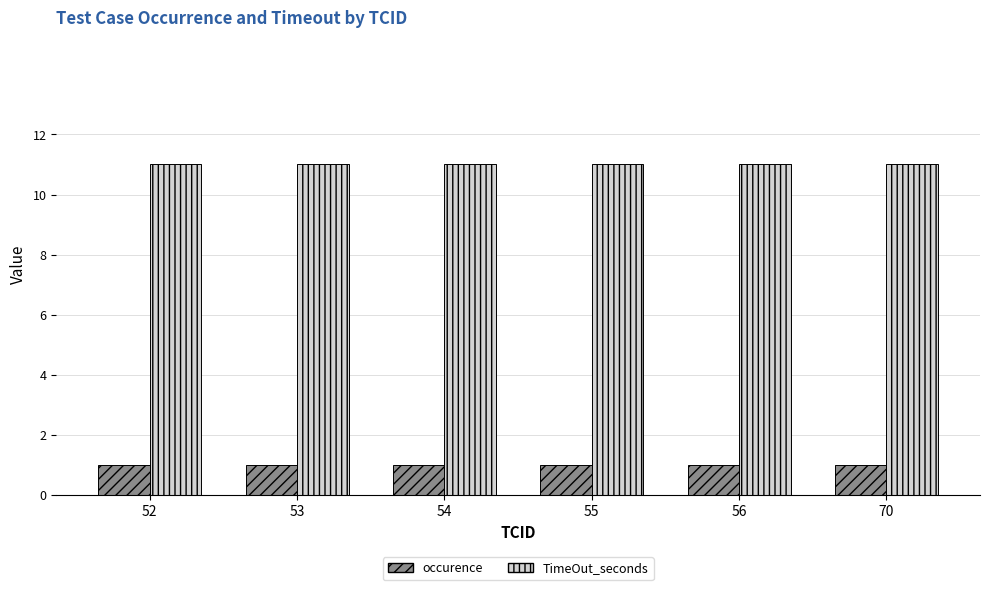

How many groups of bars are there?

6